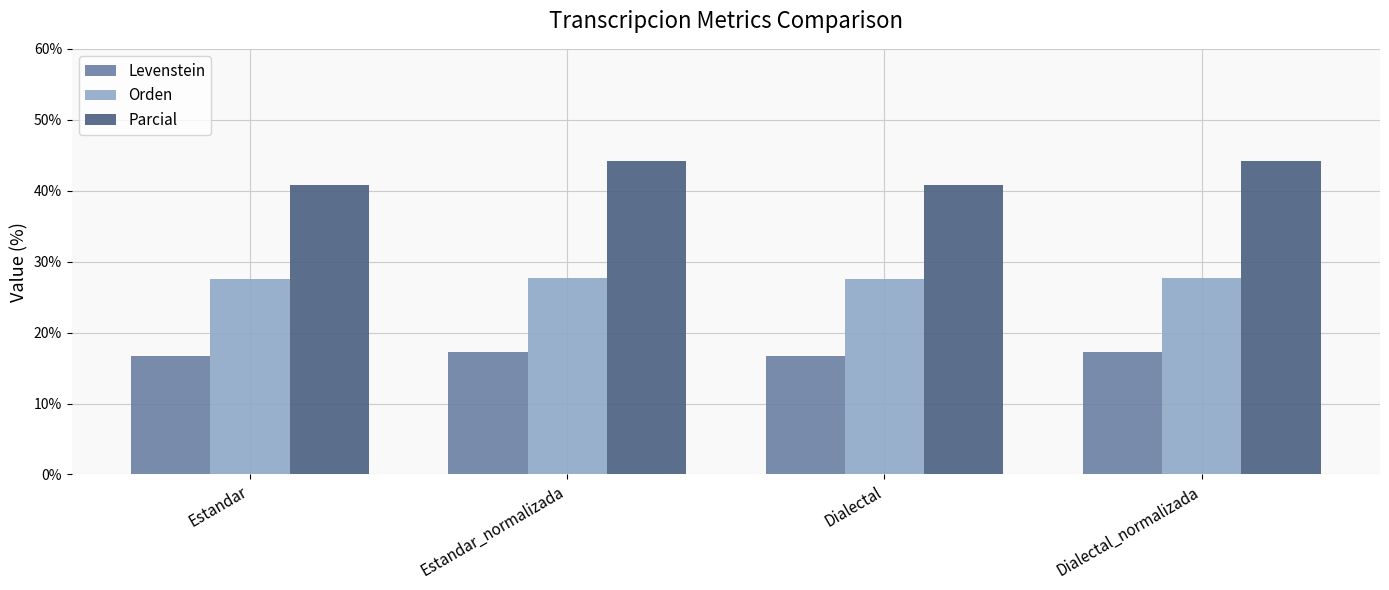

What is the difference between the Levenstein values at Estandar_normalizada and Dialectal?

0.5